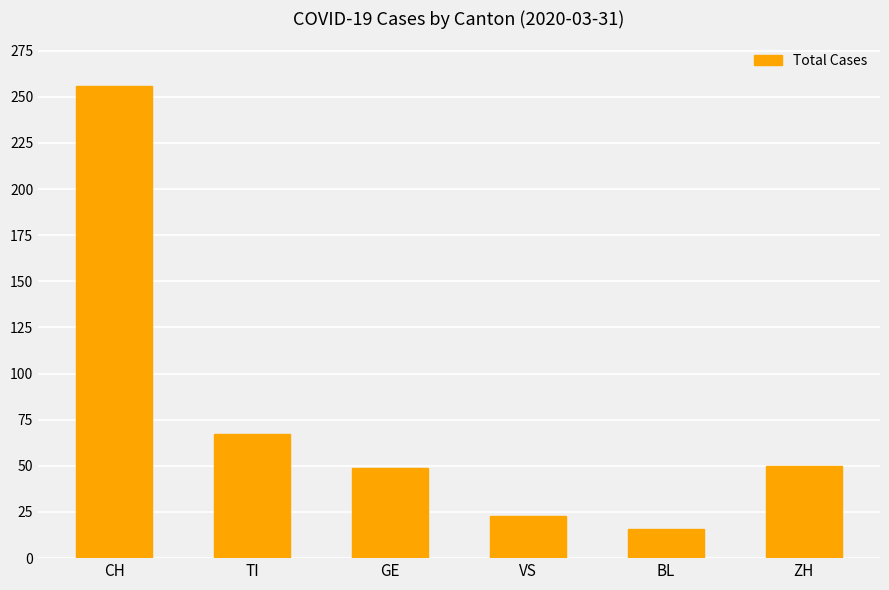

What is the minimum value shown in the chart?

16